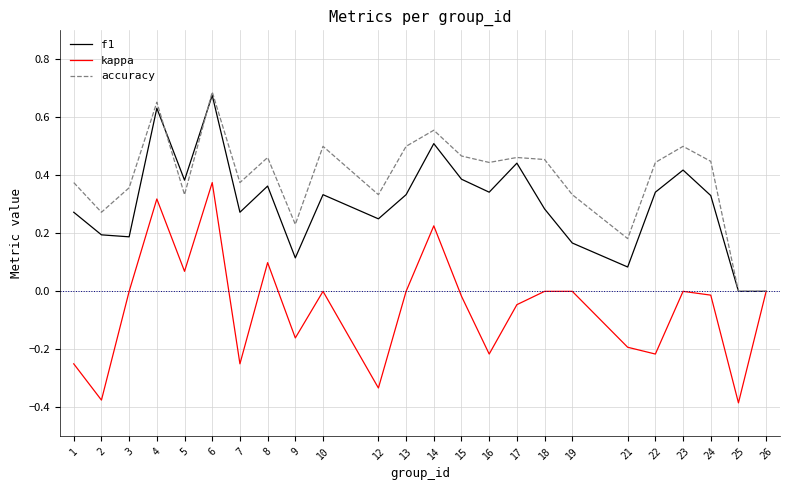

List the series in order of their overall mean, lowest first.

kappa, f1, accuracy